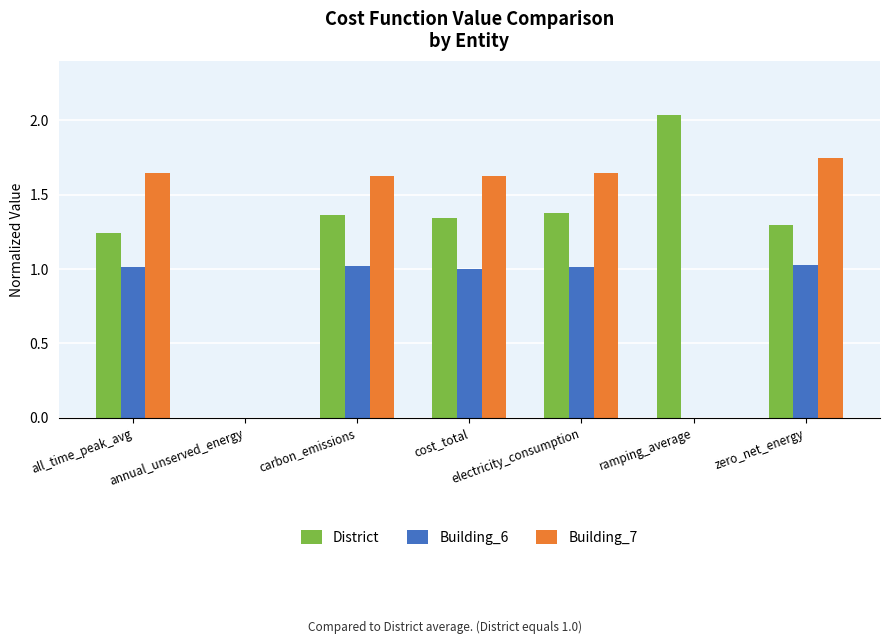

Is the value of Building_7 at all_time_peak_avg greater than the value of District at cost_total?

Yes